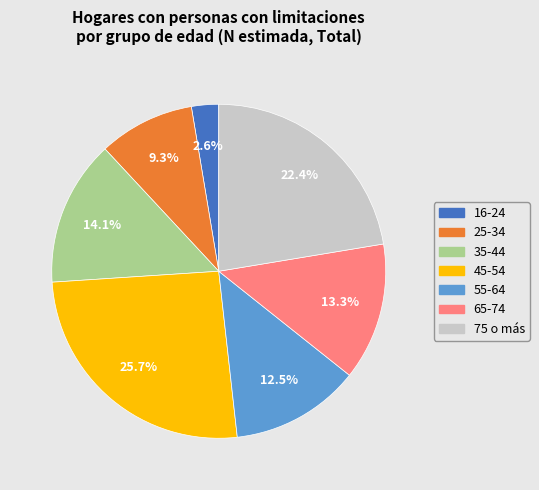

How many segments does this pie chart have?

7